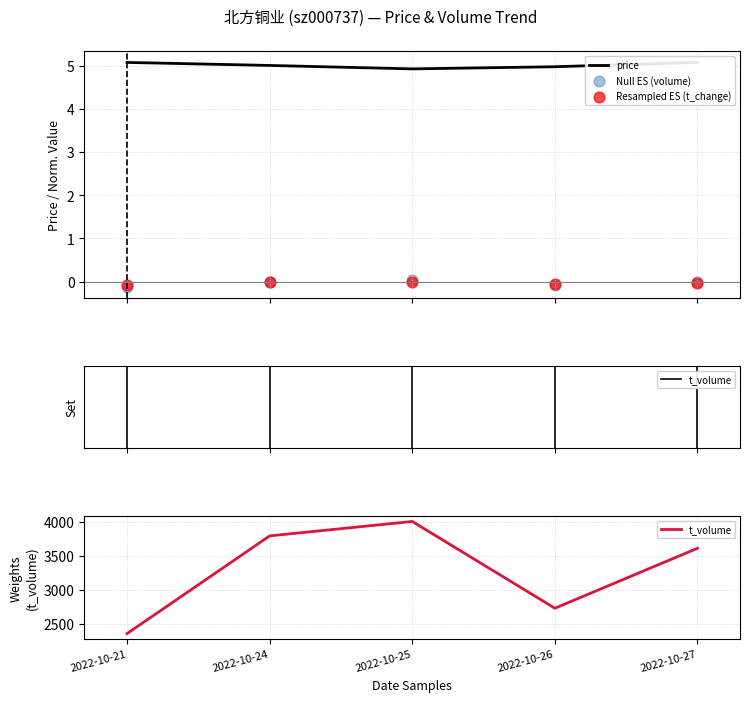

Which series has the largest total across all categories?

t_volume